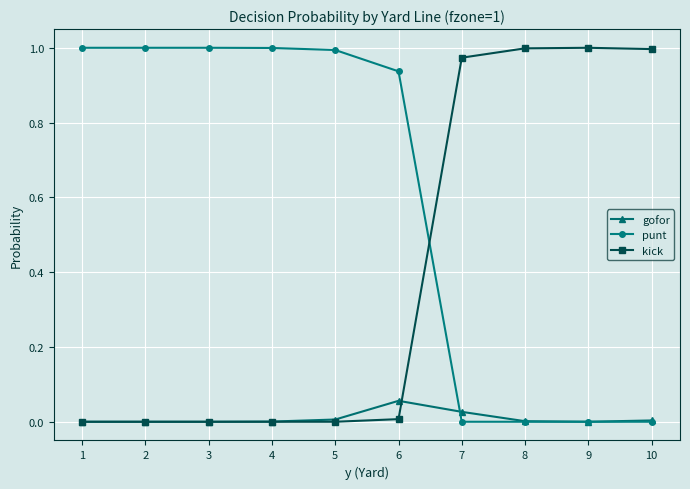

True or false: punt and kick cross at least once.

True